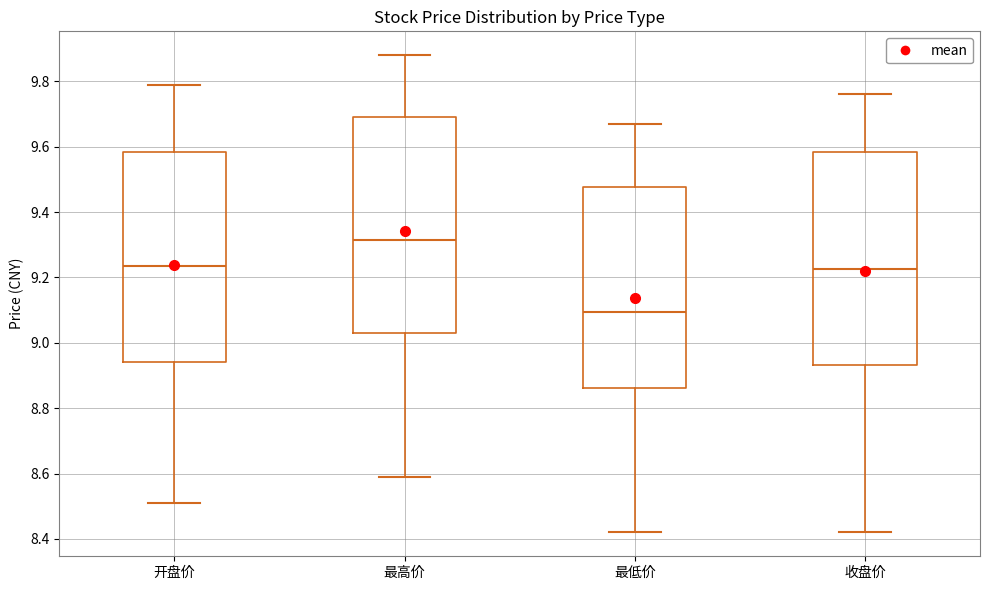

Reading left to right, transcribe this box plot: for each box, give where its median line is, the range the box spans, and where its two whiskers end, as read against the y-axis. The values are not printed on the chart, so give them approximately, as read against the axis.

开盘价: median 9.24, box 8.94 to 9.58, whiskers 8.52 to 9.80
最高价: median 9.32, box 9.04 to 9.70, whiskers 8.60 to 9.88
最低价: median 9.10, box 8.86 to 9.48, whiskers 8.42 to 9.68
收盘价: median 9.22, box 8.94 to 9.58, whiskers 8.42 to 9.76